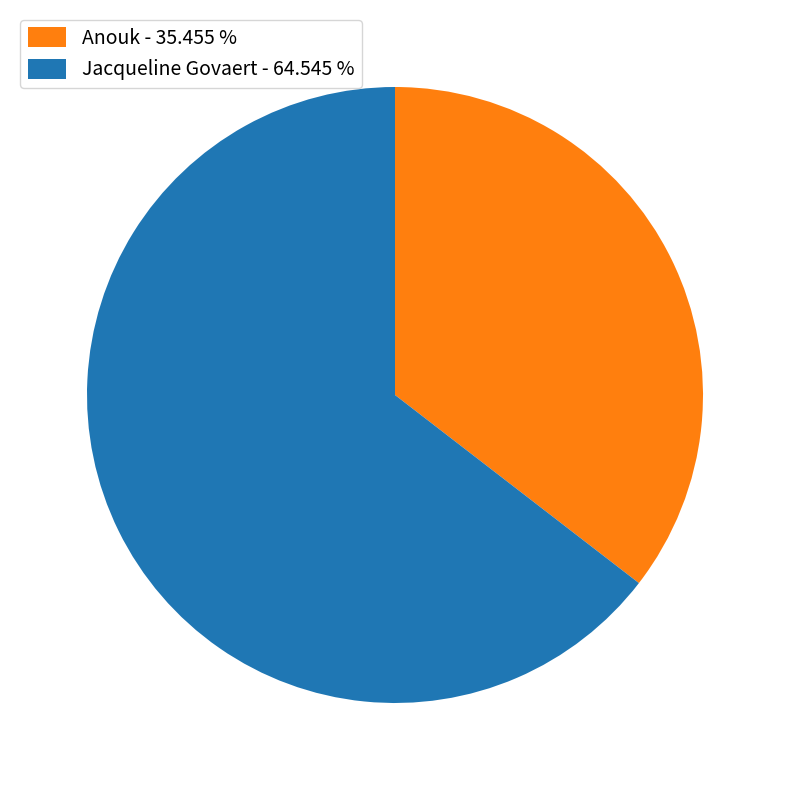

Rank the categories by value from highest to lowest.

Jacqueline Govaert, Anouk